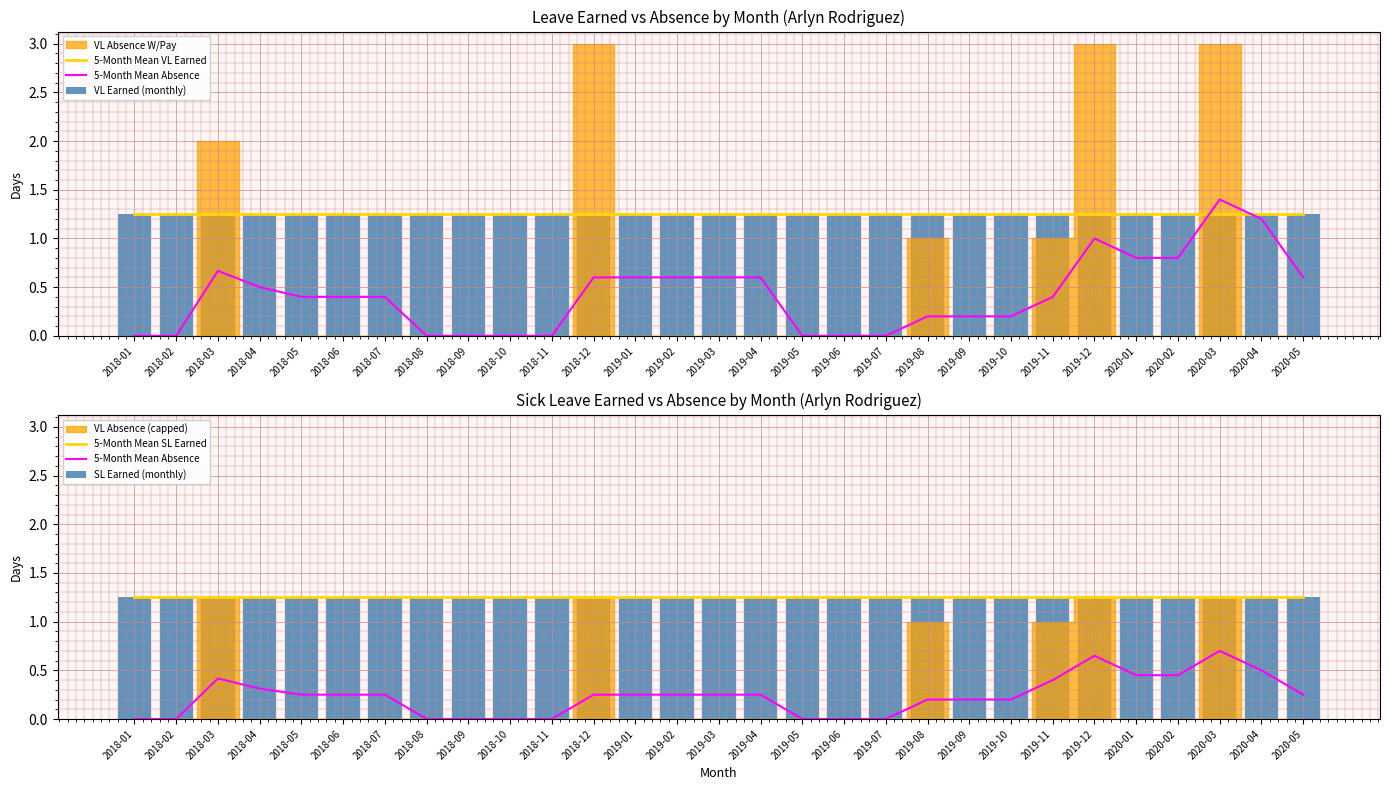

At which category is the sum across all series the highest?

2020-03